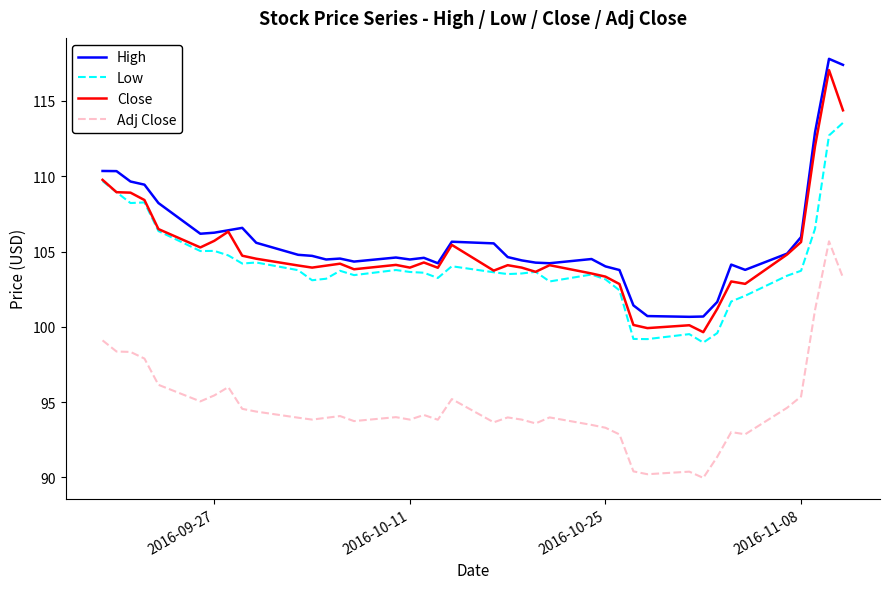

How many distinct data groups are displayed?

4